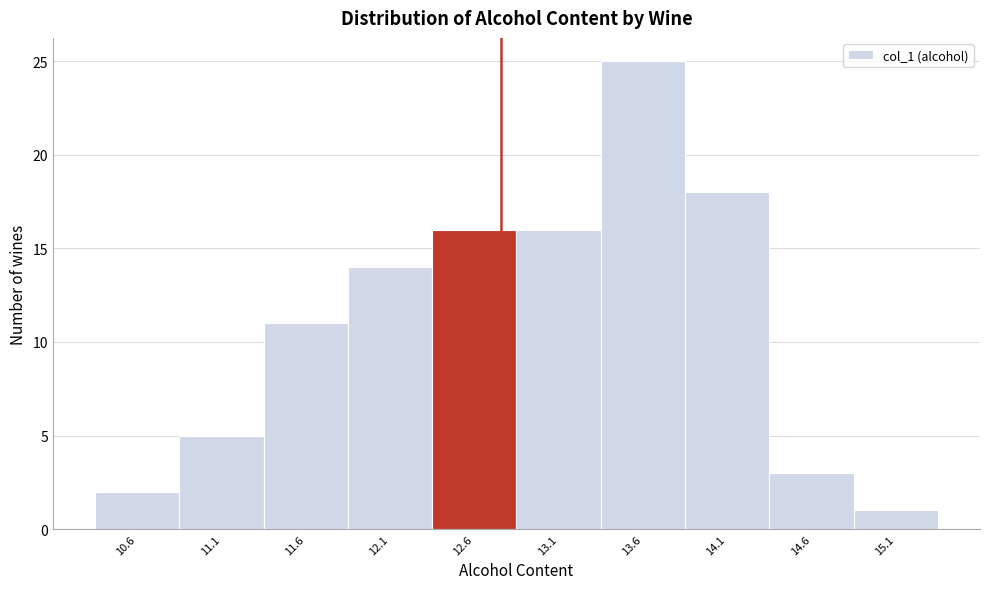

Reading right to left, what are all the values shown in this chart?

15.1=1	14.6=3	14.1=18	13.6=25	13.1=16	12.6=16	12.1=14	11.6=11	11.1=5	10.6=2